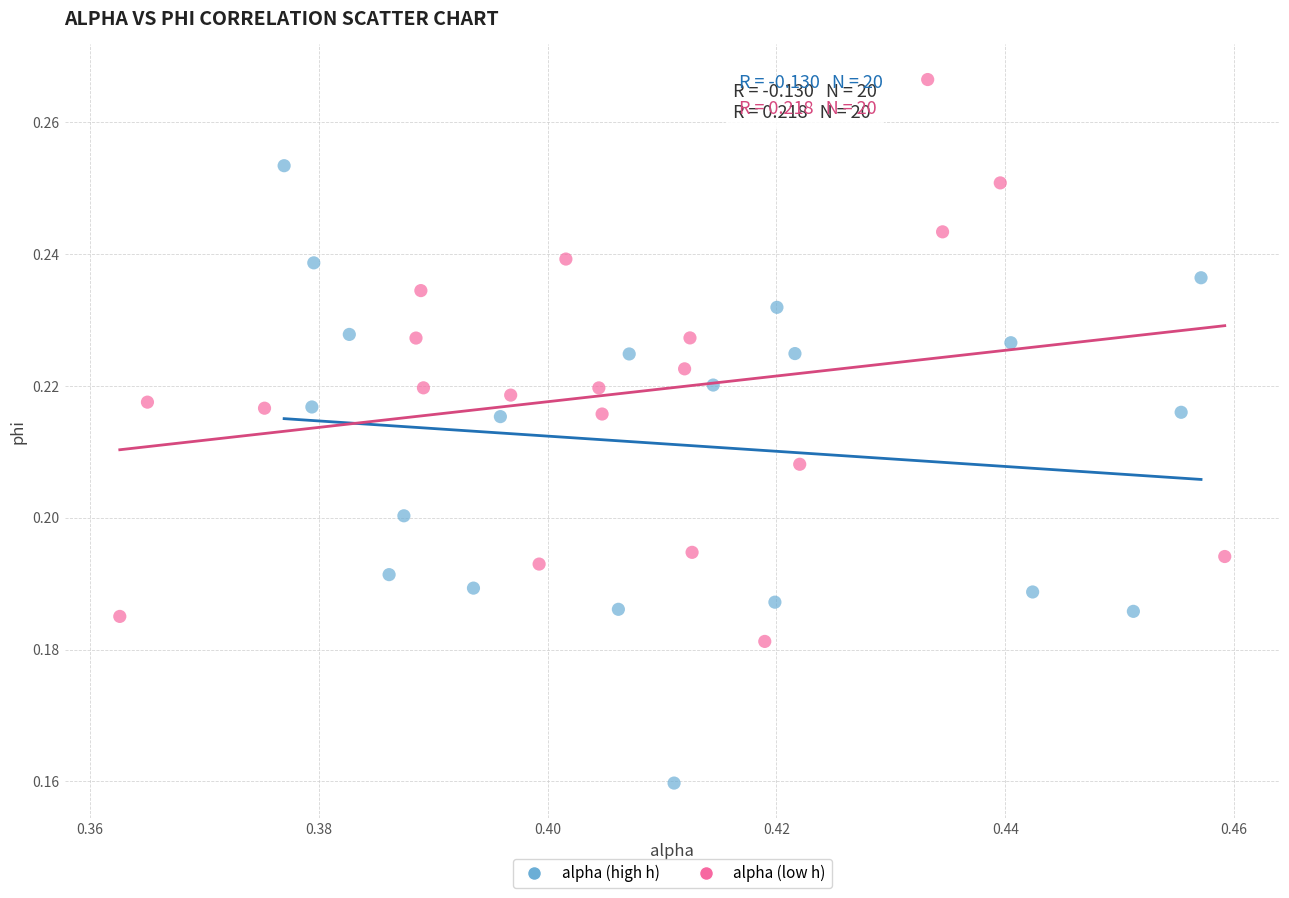

Which series reaches the minimum Y coordinate?

alpha (high h)